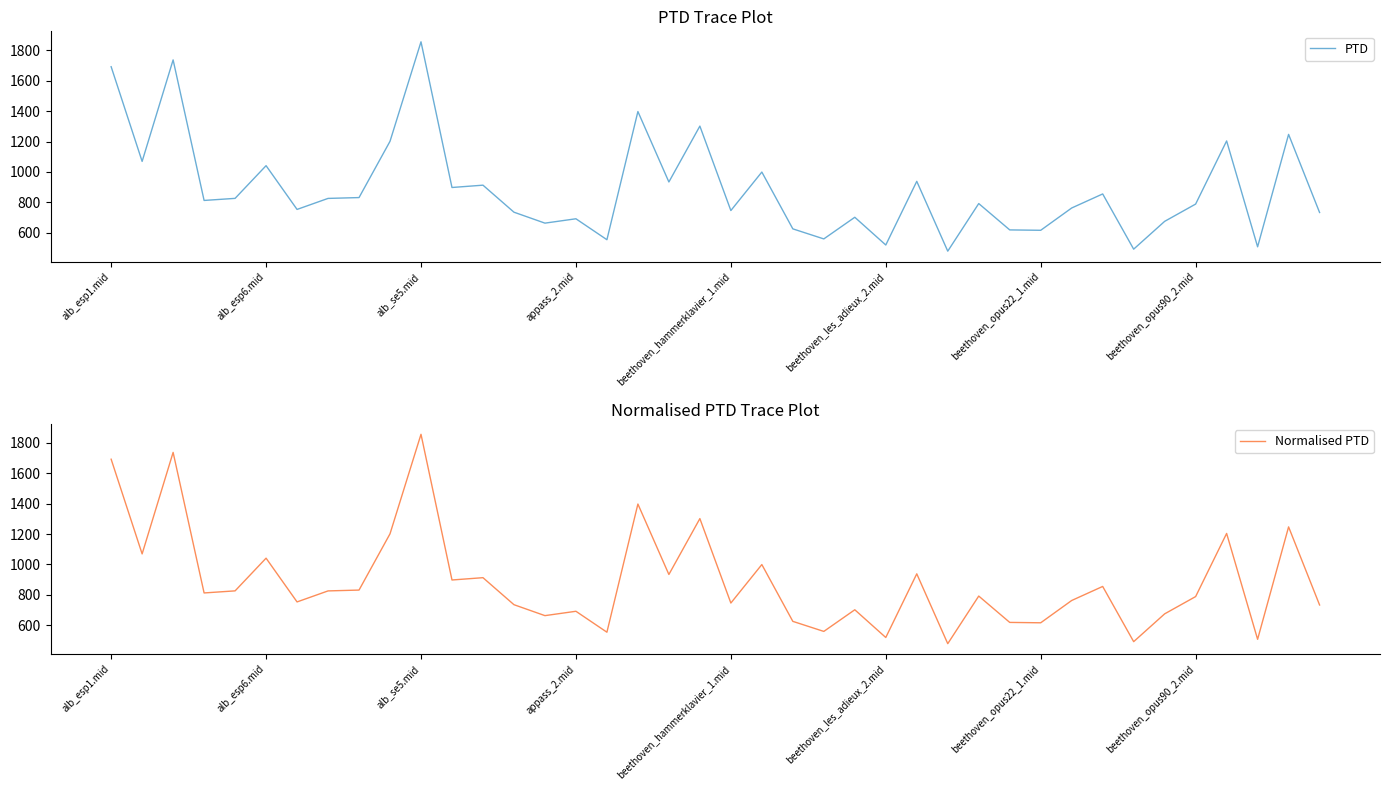

What is the sum of the Normalised PTD values at 25 and 31?

1280.1